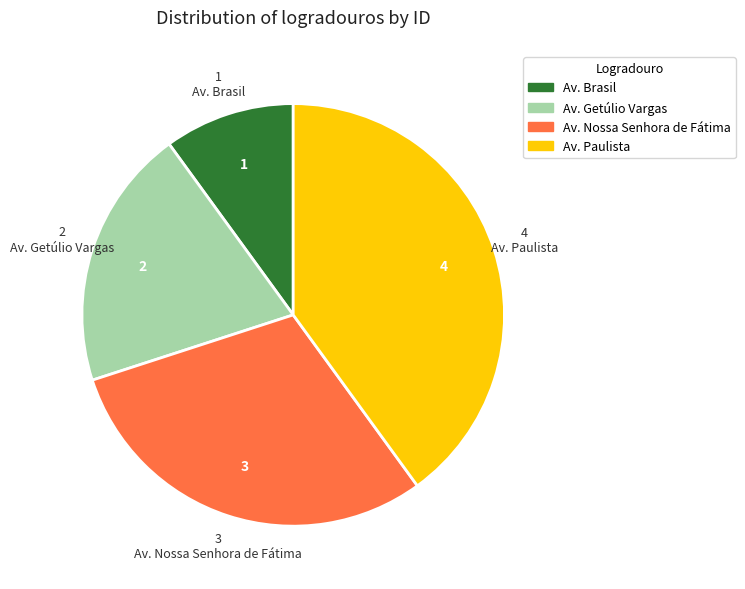

Which slice is the smallest?

Av. Brasil